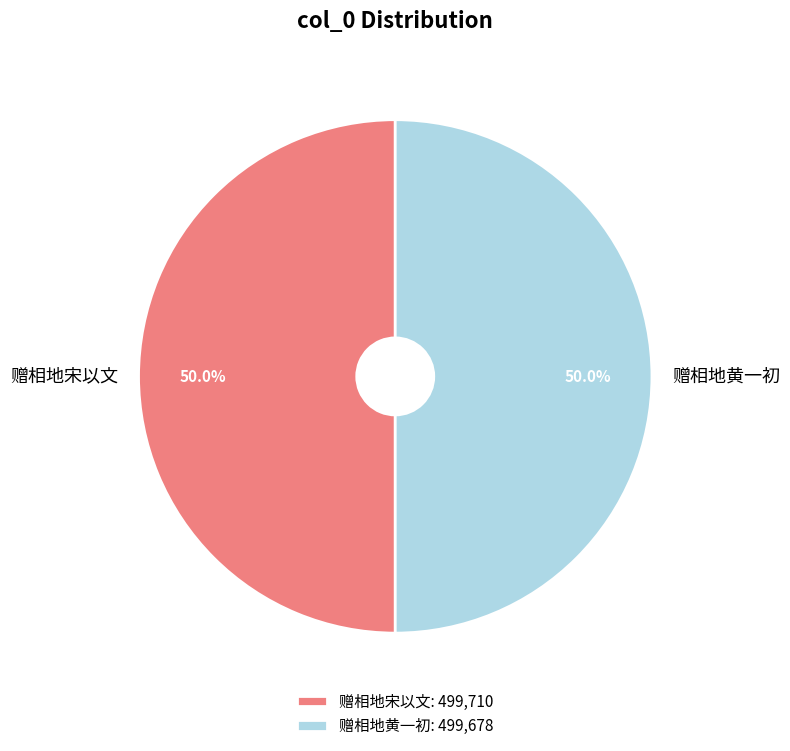

To the nearest percent, what is the combined percentage of 赠相地宋以文 and 赠相地黄一初?

100%